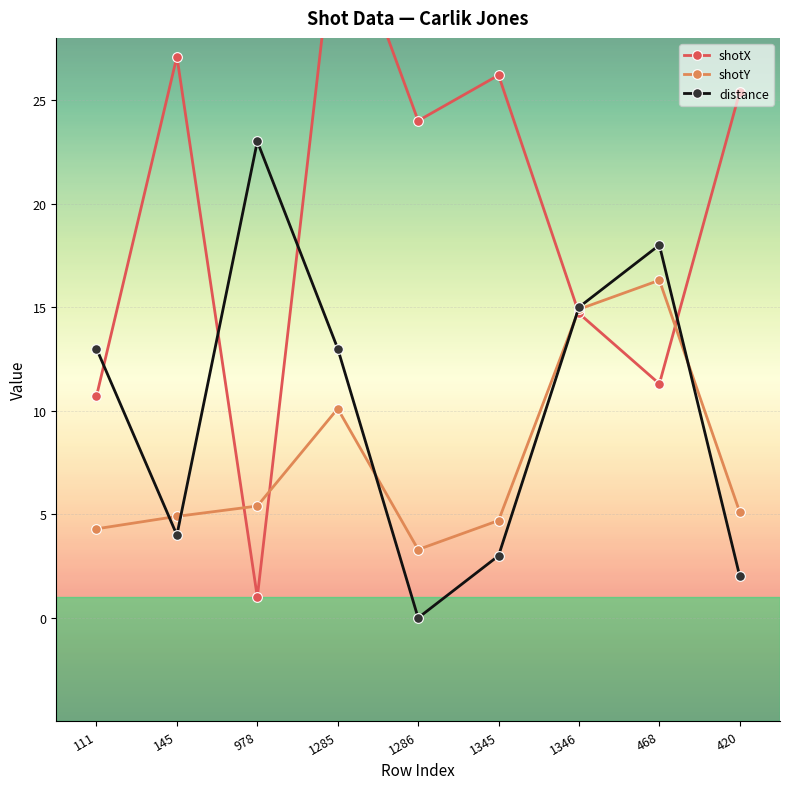

In shotY, how many points are higher than both neighbors (excluding endpoints)?

2